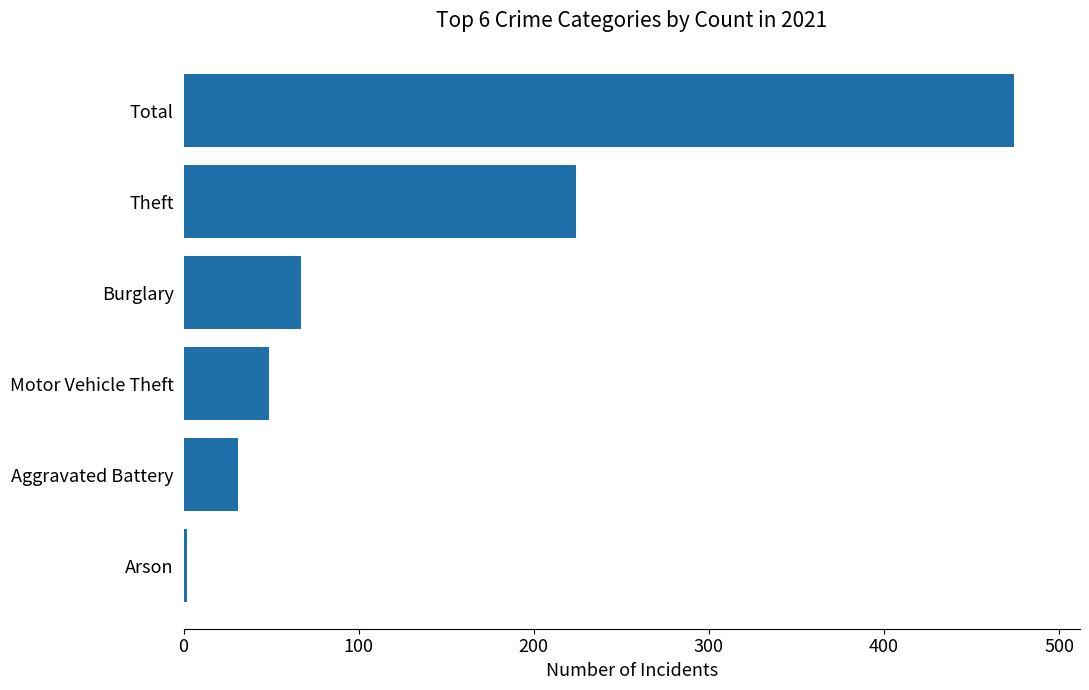

Reading bottom to top, what are all the values shown in this chart?

Arson=2	Aggravated Battery=31	Motor Vehicle Theft=49	Burglary=67	Theft=224	Total=474